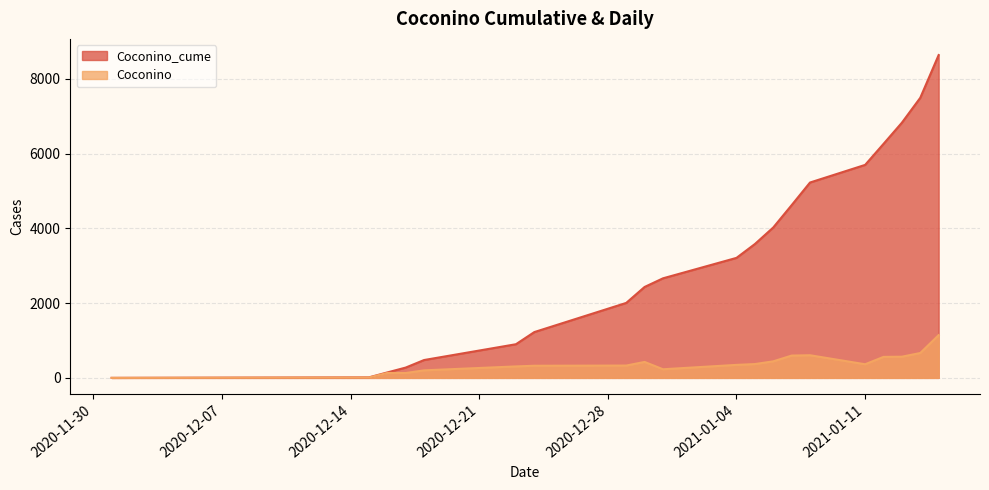

What is the difference between the Coconino_cume values at 2020-12-29 and 2020-12-18?

1528